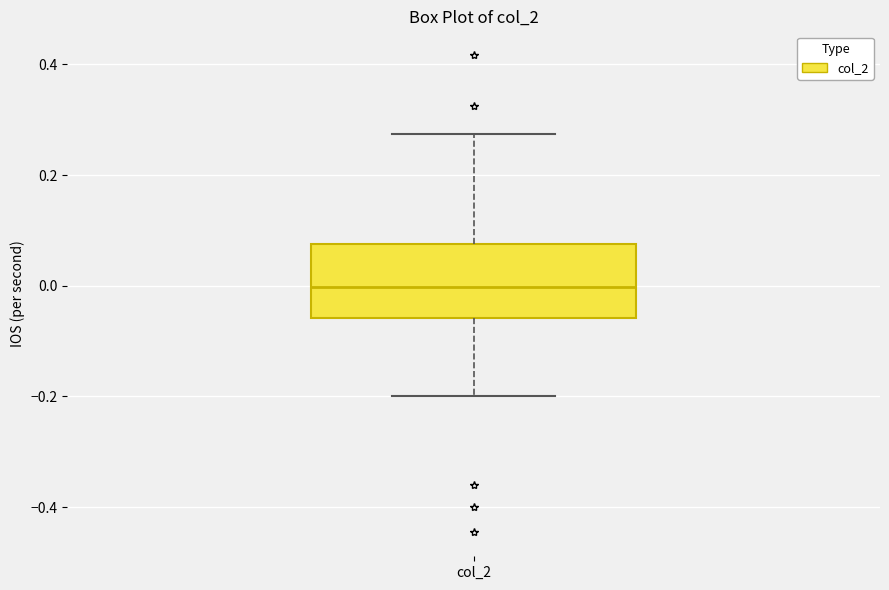

Where does the lower whisker of the box for col_2 end on the y-axis? The values are not printed on the chart, so give them approximately, as read against the axis.

-0.20